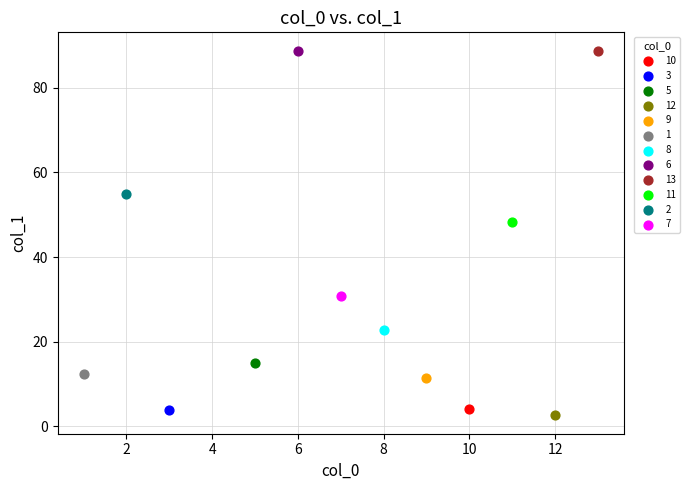

What are all the series names shown in the legend?

10, 3, 5, 12, 9, 1, 8, 6, 13, 11, 2, 7